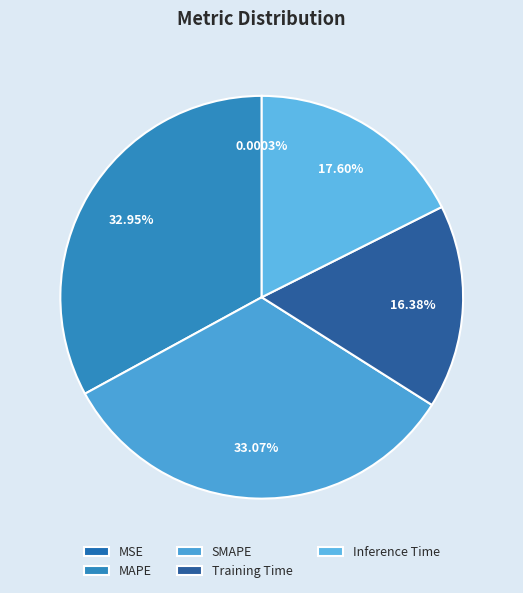

What is the smallest slice in the pie chart?

MSE